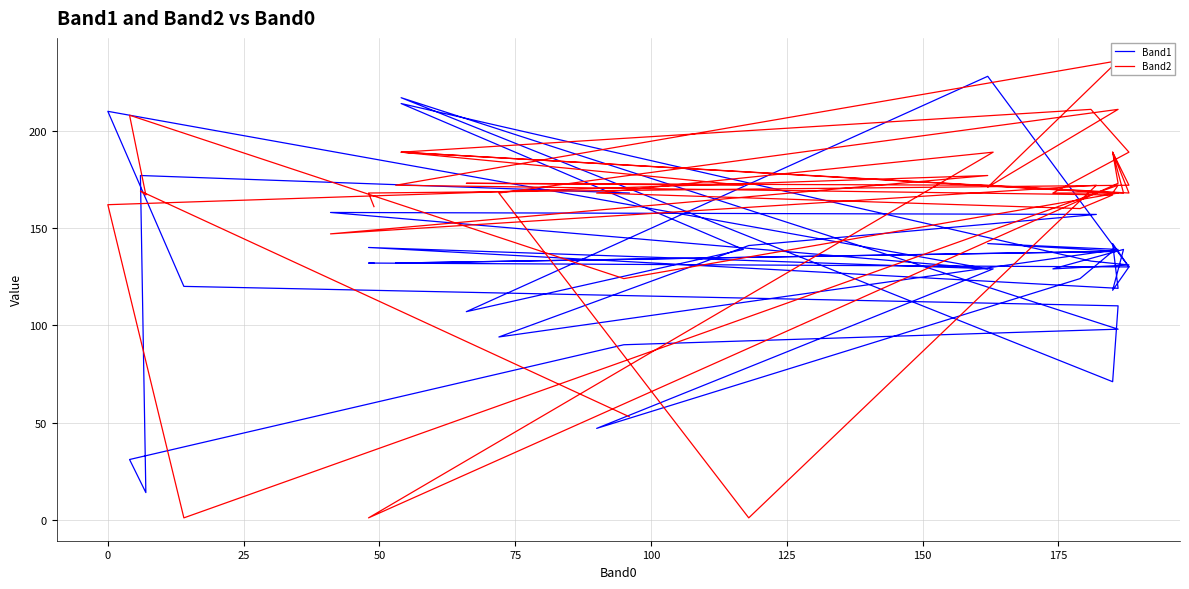

What is the difference between the maximum and second lowest values in the Band1 series?

197